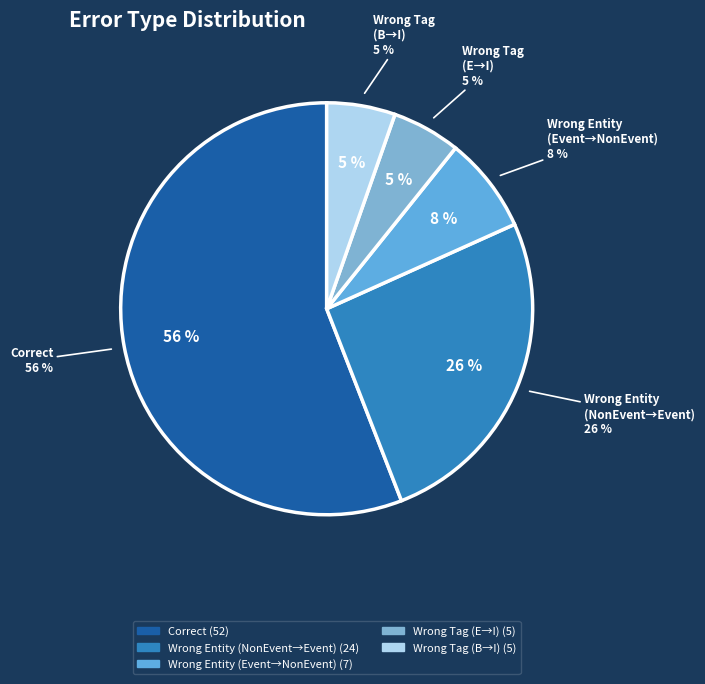

The Wrong_Tag_B_as_I slice represents 5% of the pie. True or false?

True